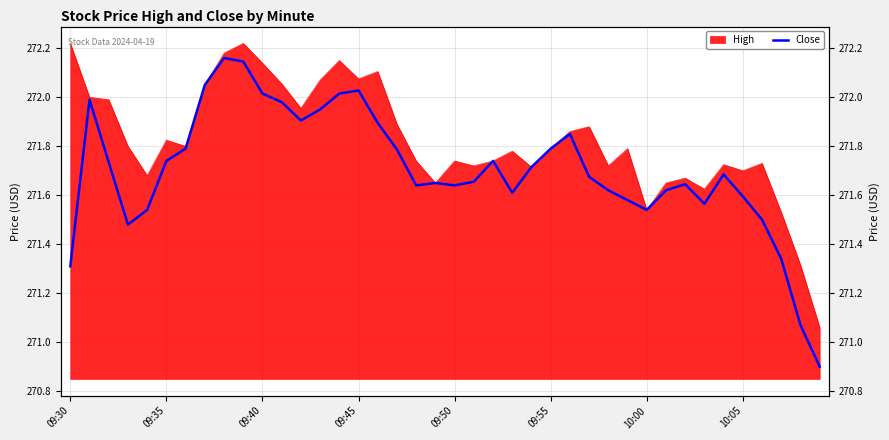

What position from the right is 39?

1